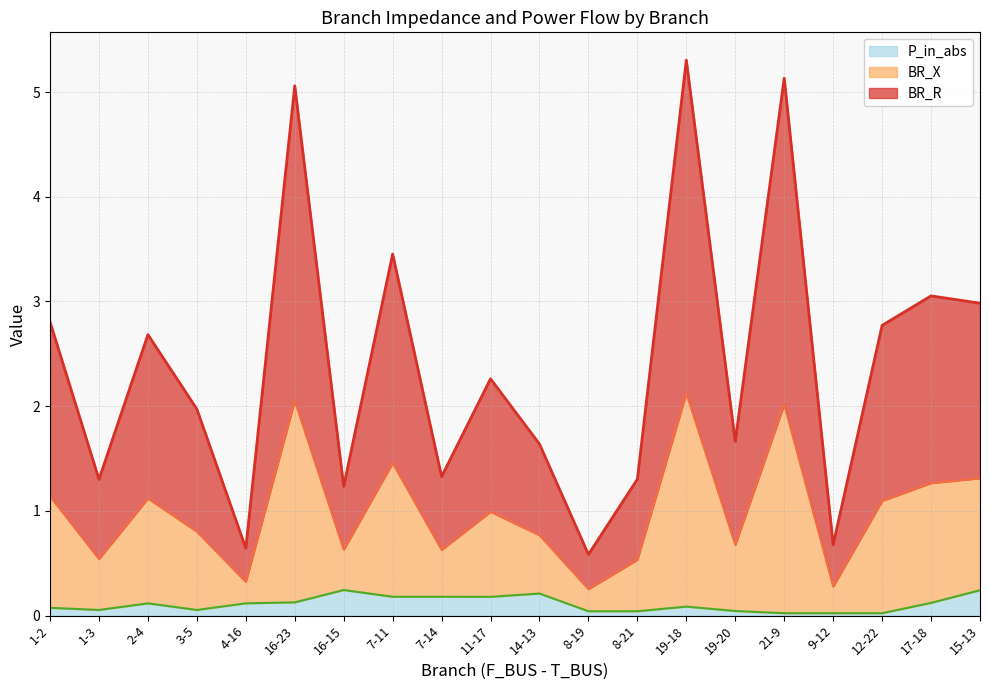

At which label is BR_R closest to 2?

3-5